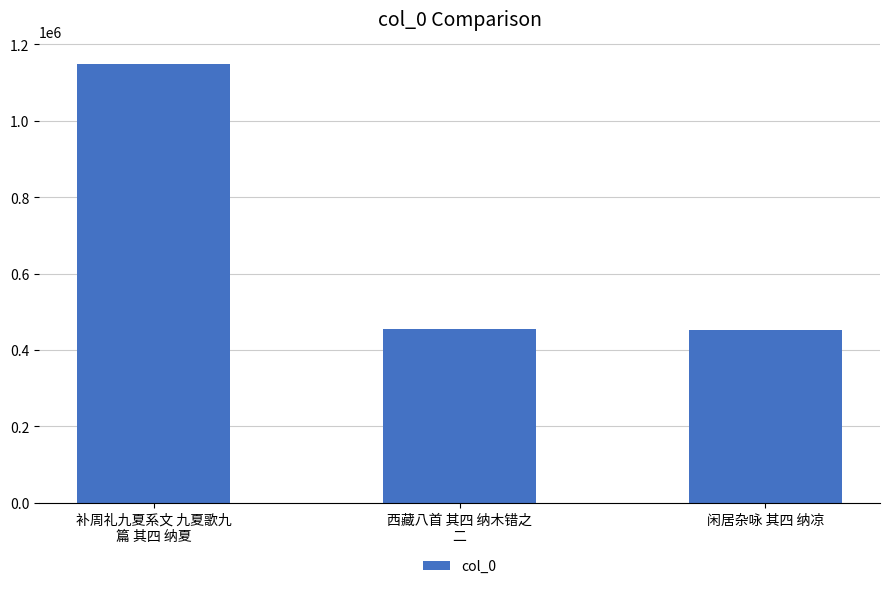

What is the difference between the second highest and minimum values?

2721